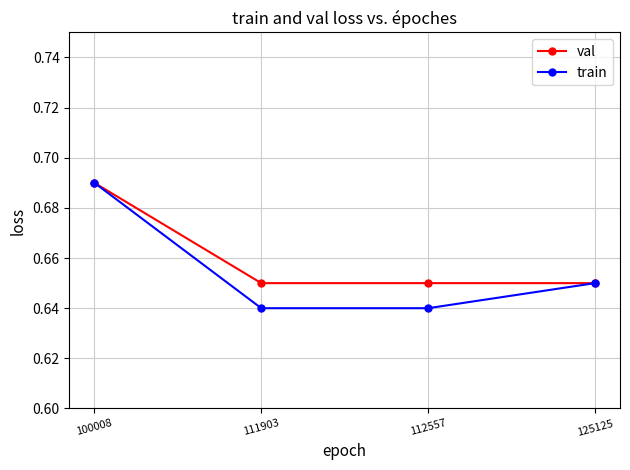

Is it true that val equals 1.0 at 100008?

False